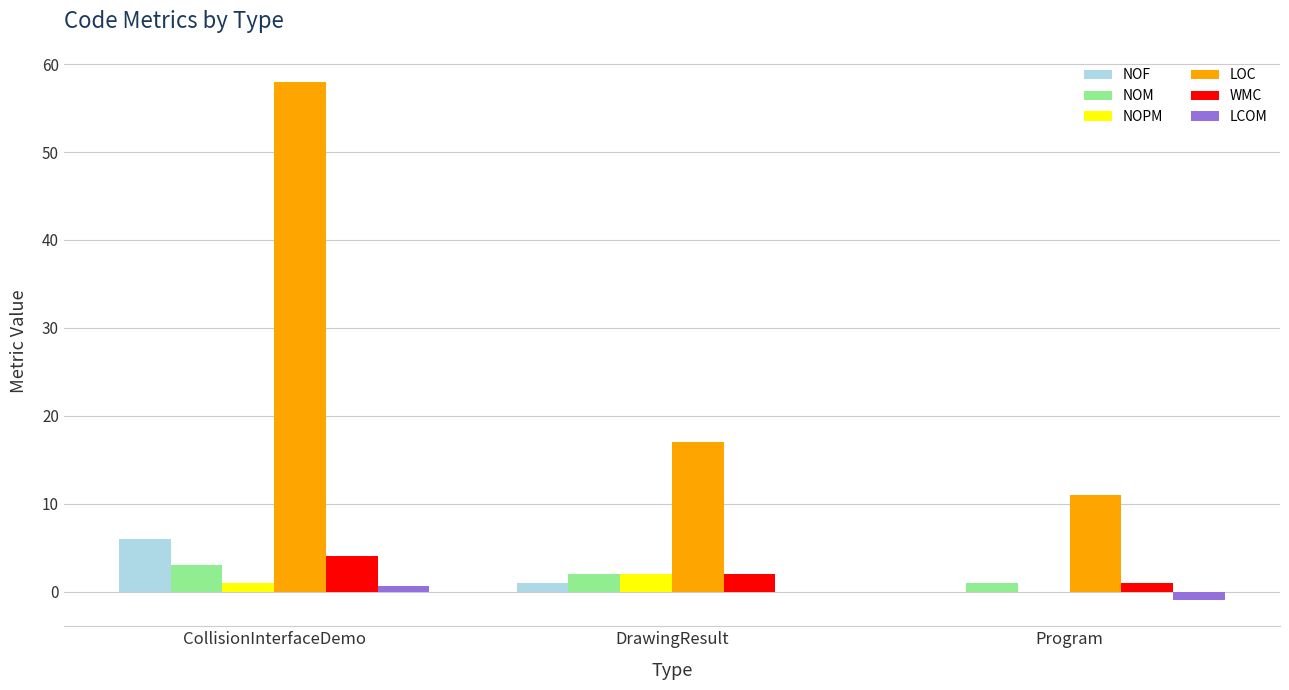

Does the chart contain stacked bars?

No